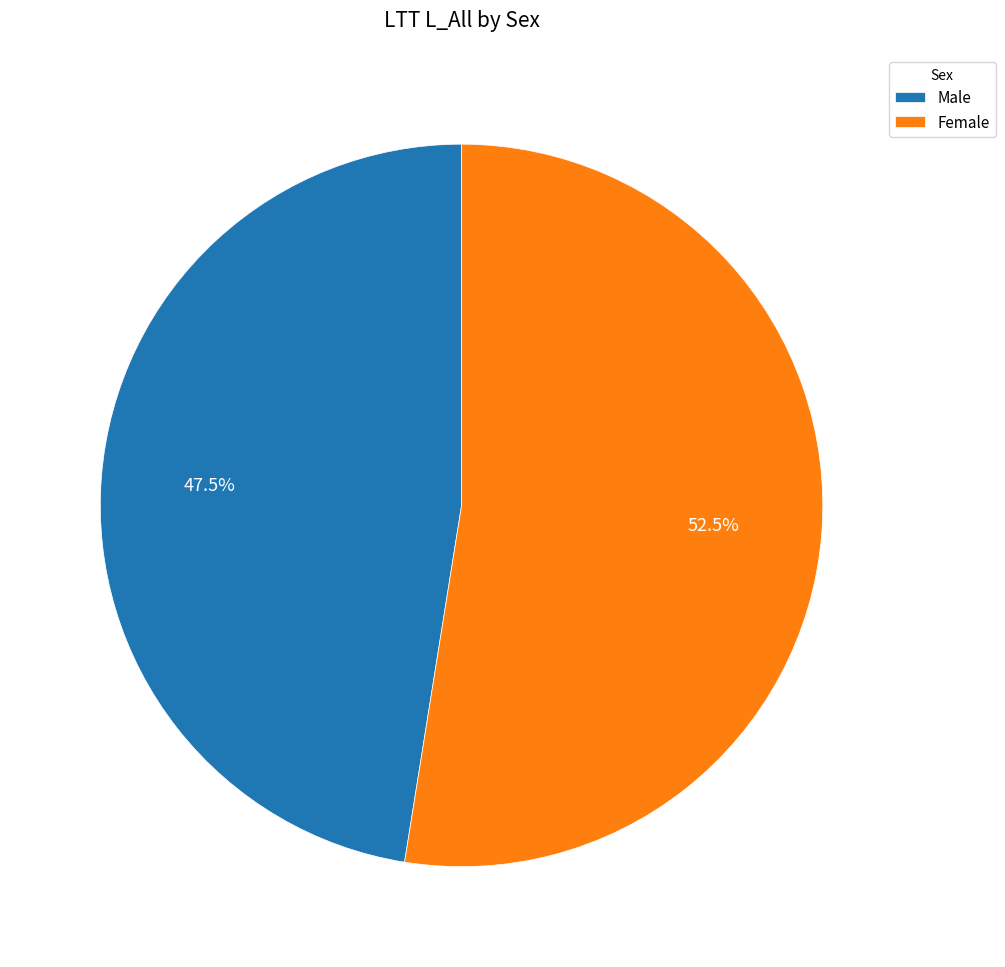

How many slices are in this pie chart?

2